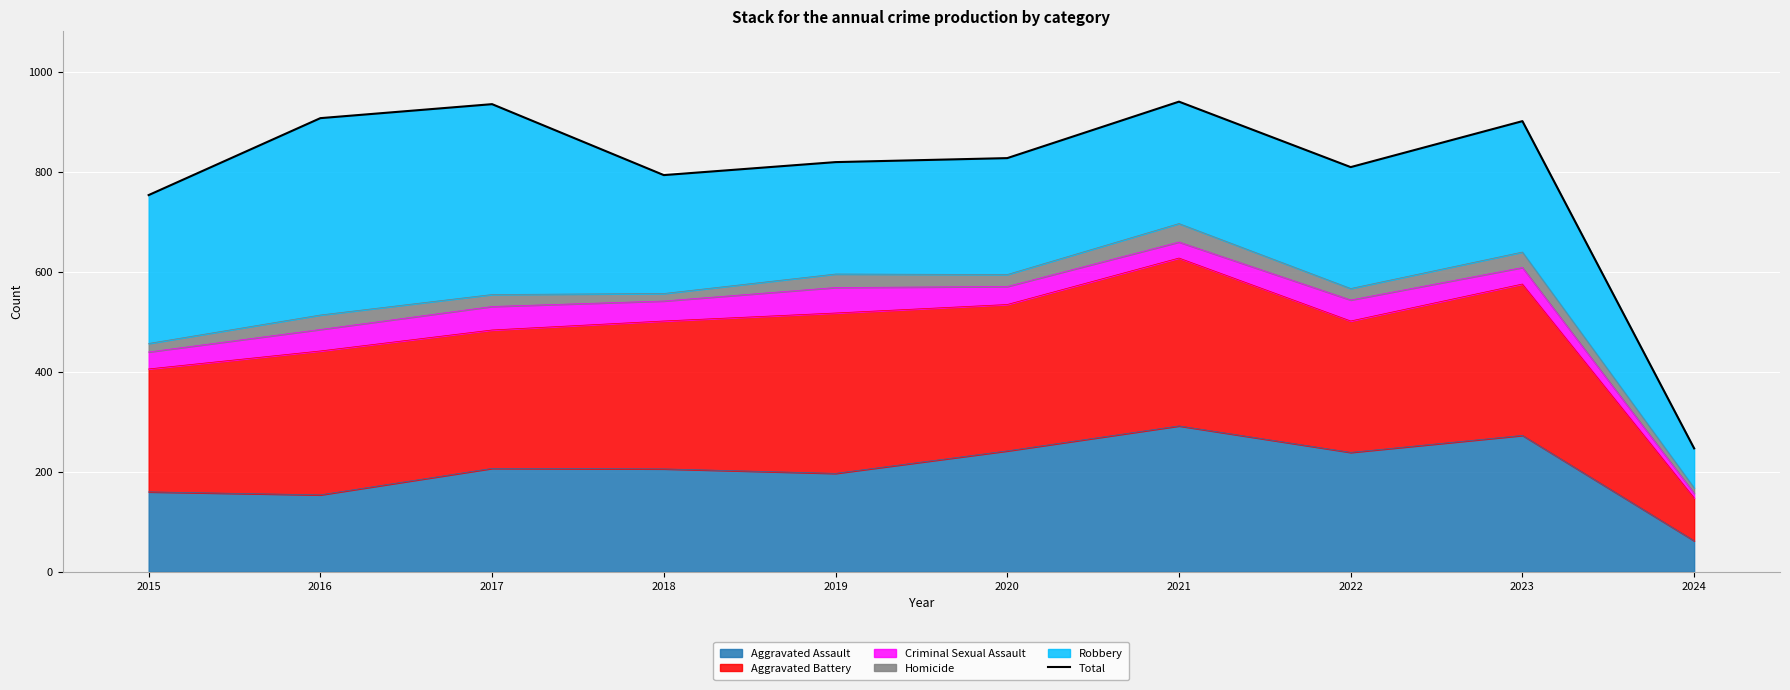

What is the maximum value shown in the chart?

941